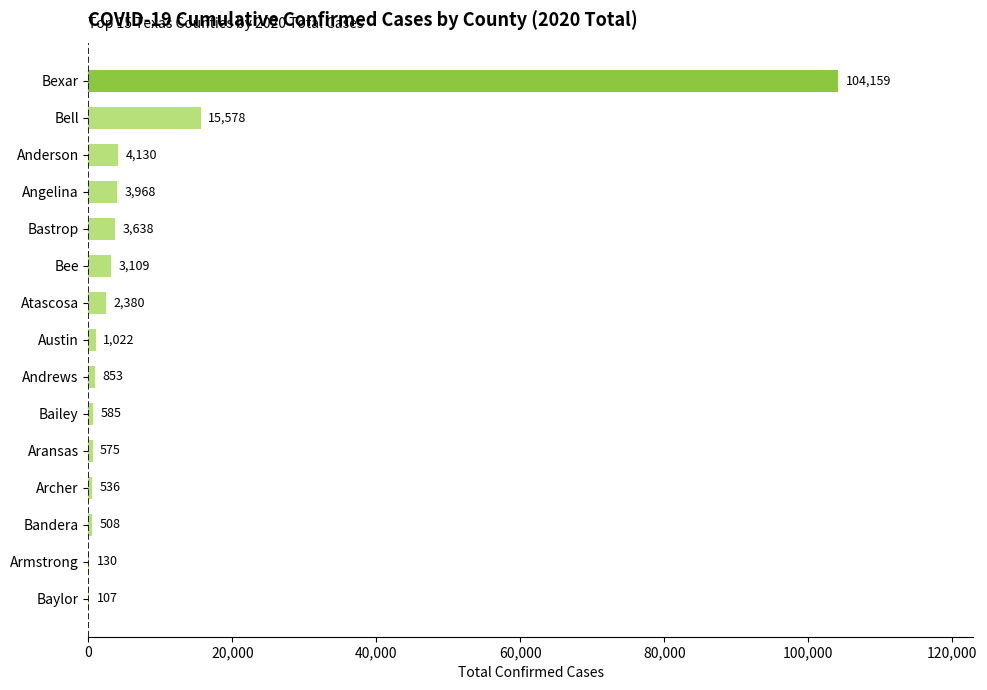

What is the maximum value shown in the chart?

104159